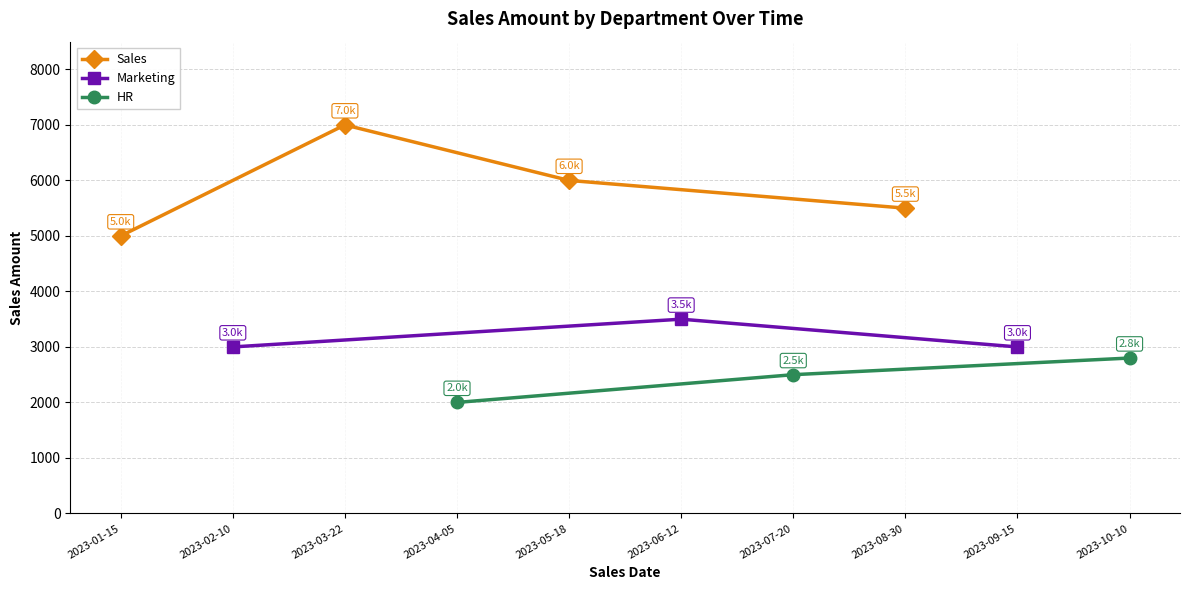

What is the highest value of the Sales series?

7000